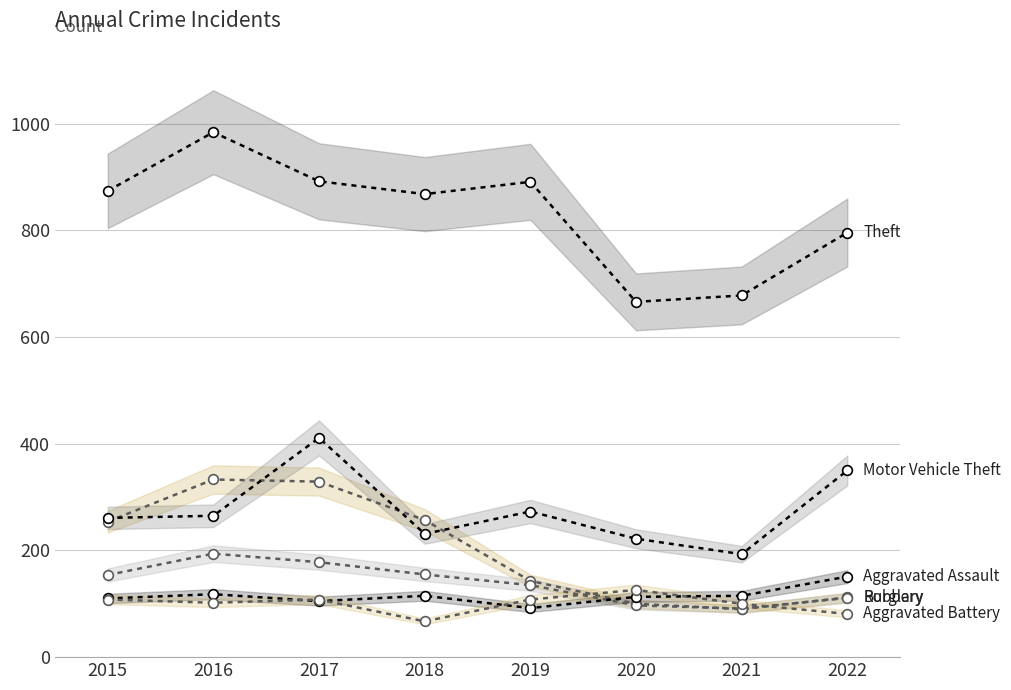

What are all the series names shown in the legend?

Theft, Burglary, Motor Vehicle Theft, Robbery, Aggravated Assault, Aggravated Battery